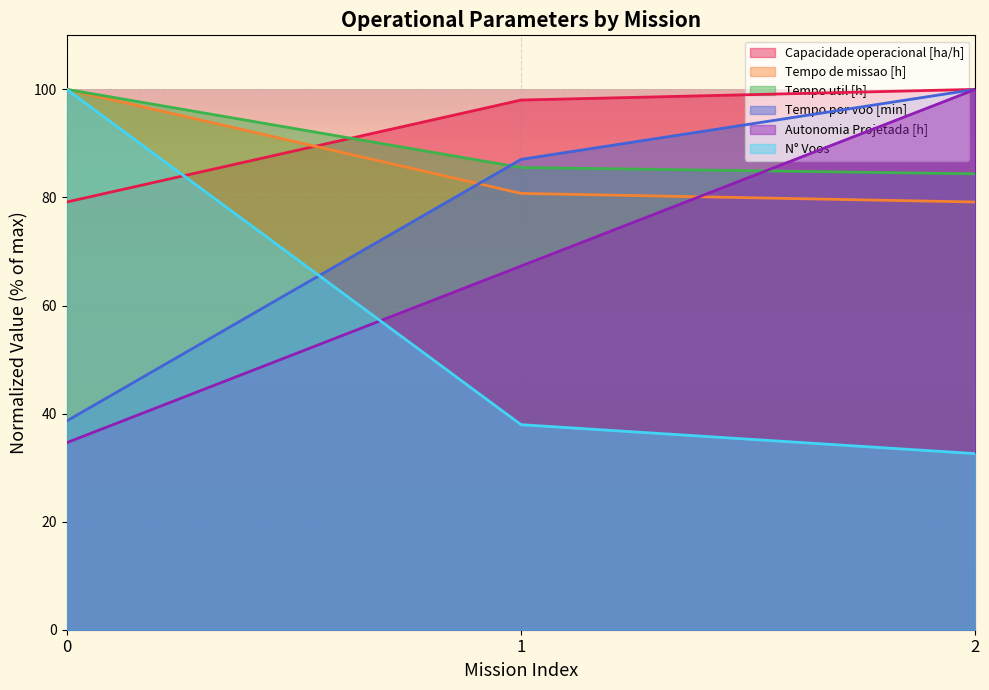

Rank the series at 0 from lowest to highest value.

Autonomia Projetada [h], Tempo por voo [min], Capacidade operacional [ha/h], Tempo de missao [h], Tempo util [h], N° Voos